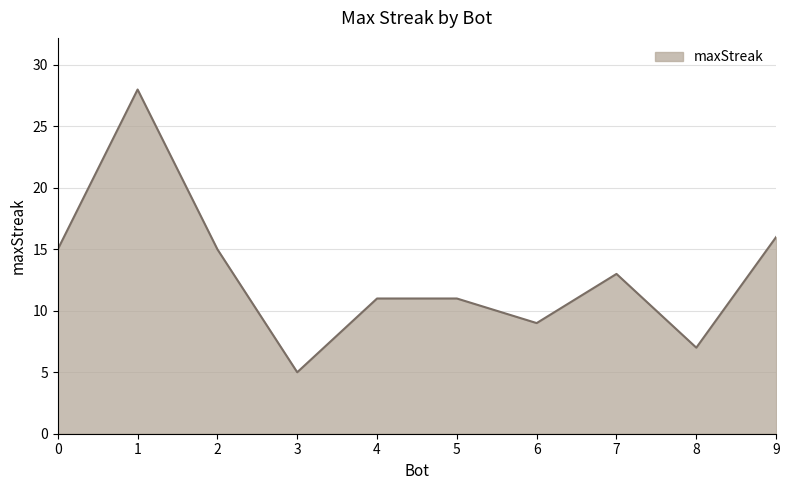

Is it true that the value at 7 is 13?

True